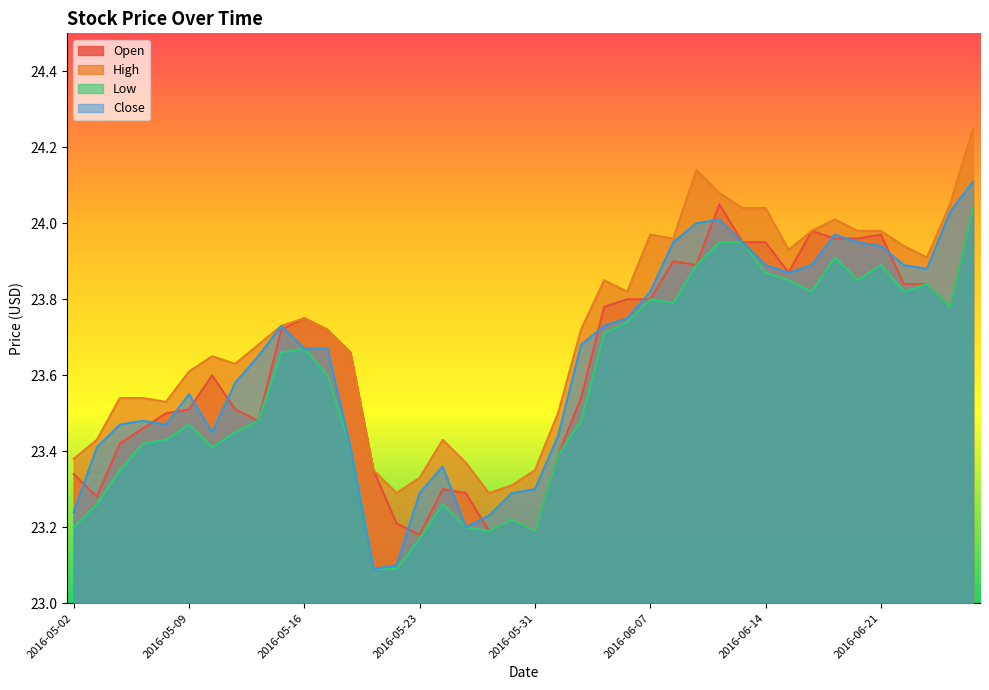

True or false: High and Open cross at least once.

False